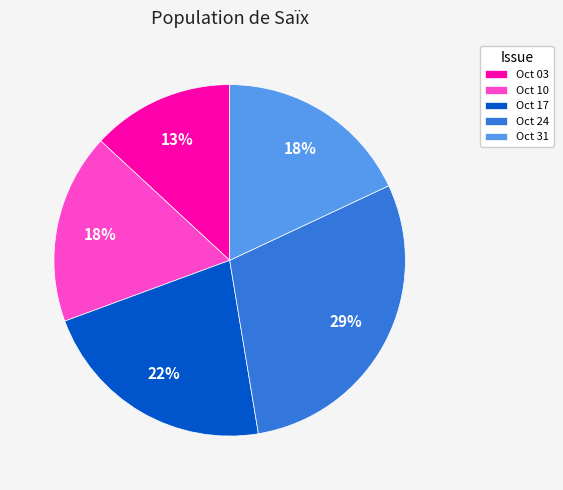

Does any single category account for the majority?

No